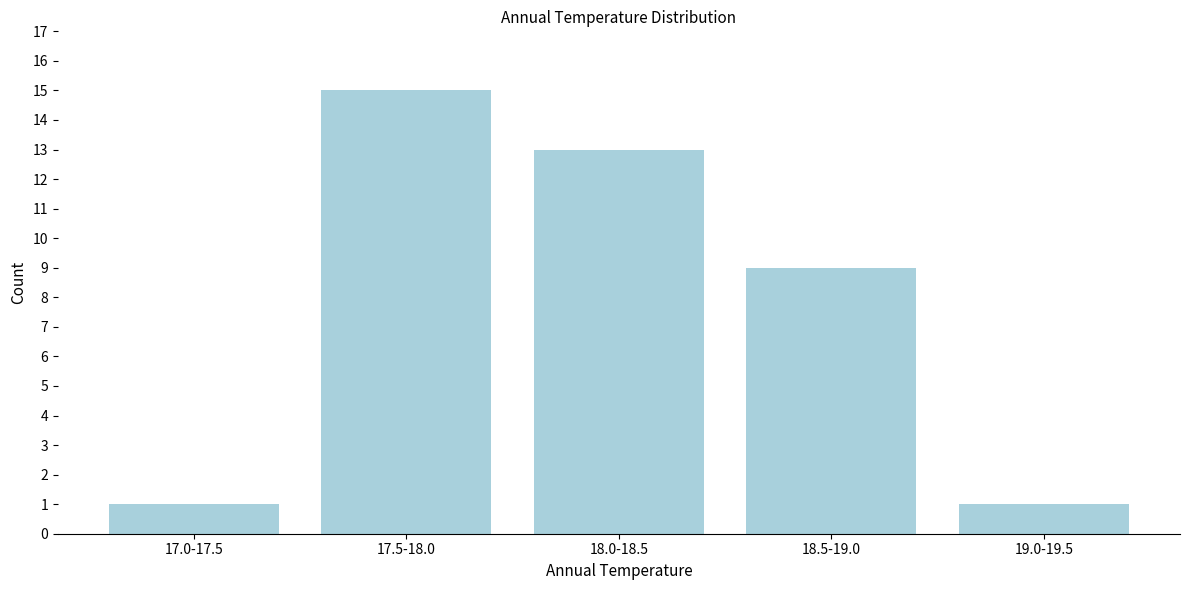

Reading left to right, list all the values displayed in this chart.

17.0-17.5=1	17.5-18.0=15	18.0-18.5=13	18.5-19.0=9	19.0-19.5=1